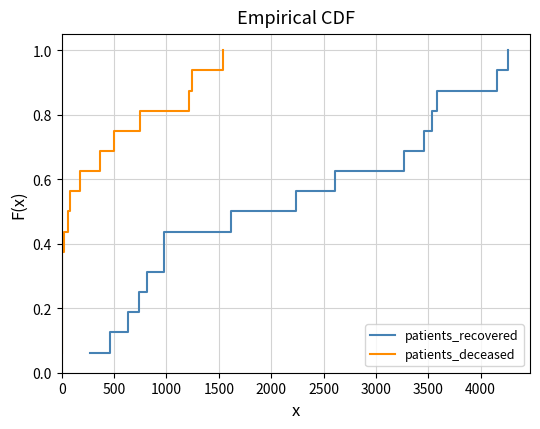

True or false: patients_deceased and patients_recovered intersect in this chart.

False